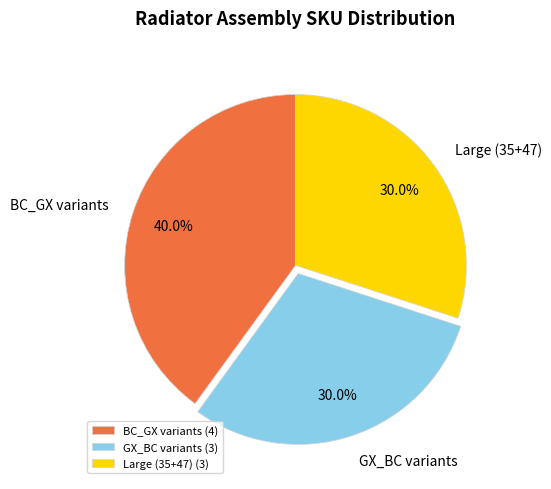

Is there a majority slice in this chart?

No